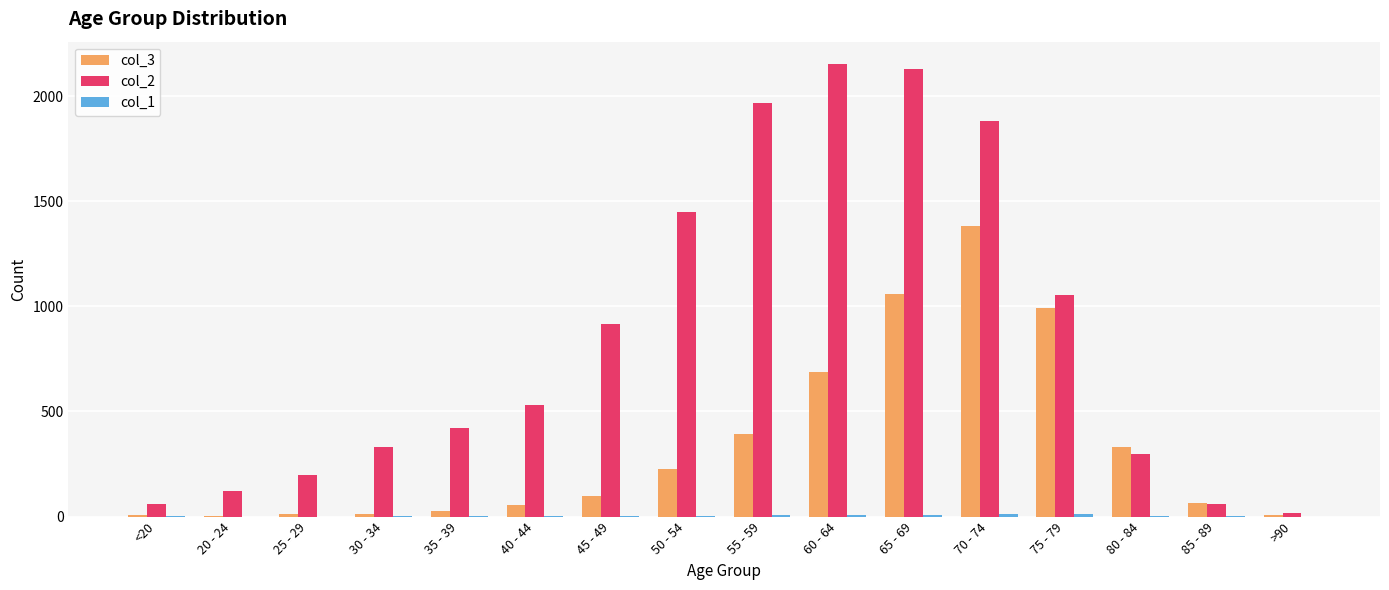

Which series has the largest total across all categories?

col_2